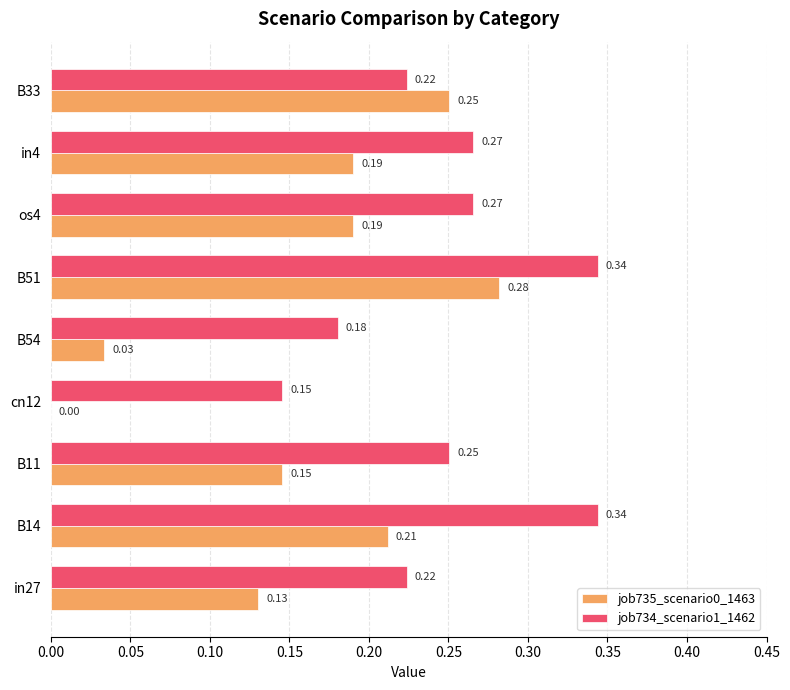

What is the sum of all job735_scenario0_1463 values?

1.4